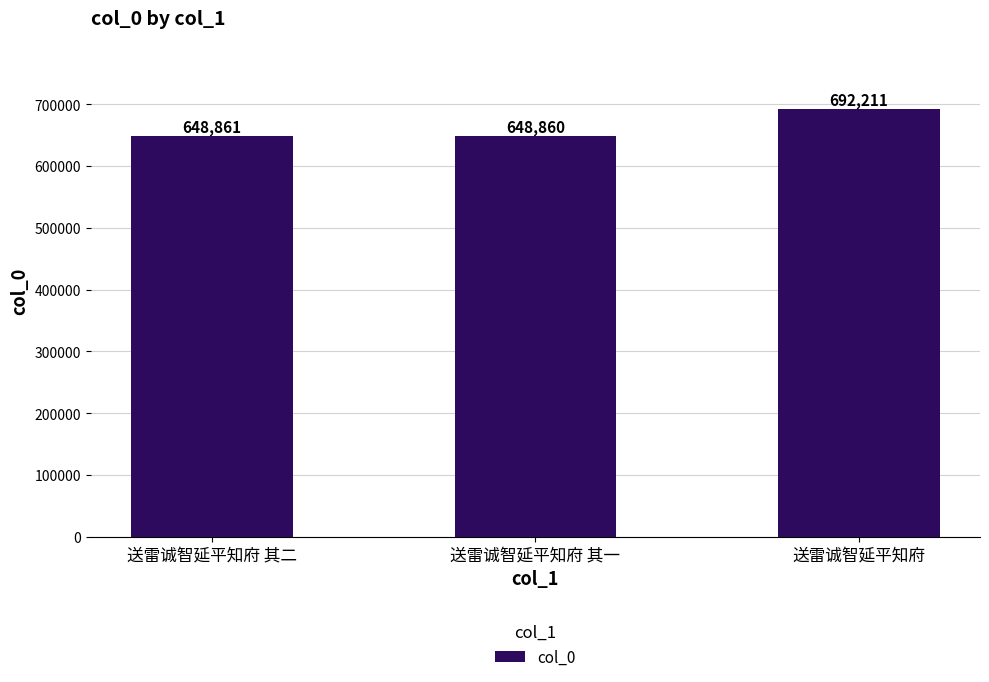

Which has a higher value, 送雷诚智延平知府 其一 or 送雷诚智延平知府 其二?

送雷诚智延平知府 其二